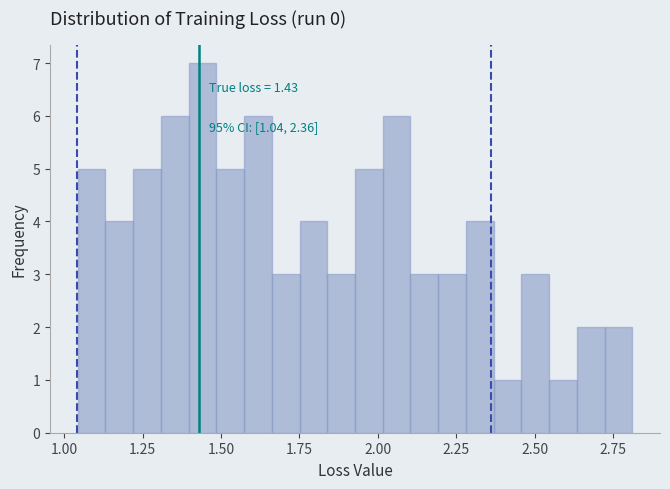

Around what value on the x-axis is the tallest bar? Give the approximate position of its centre, as read against the axis.

1.45